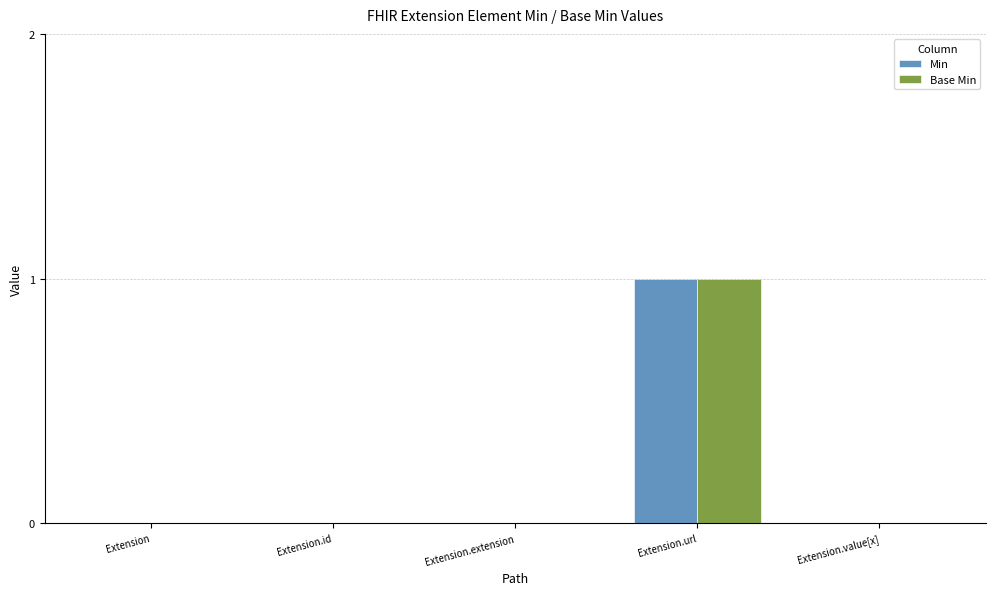

Is the value of Min at Extension.value[x] greater than the value of Base Min at Extension.url?

No